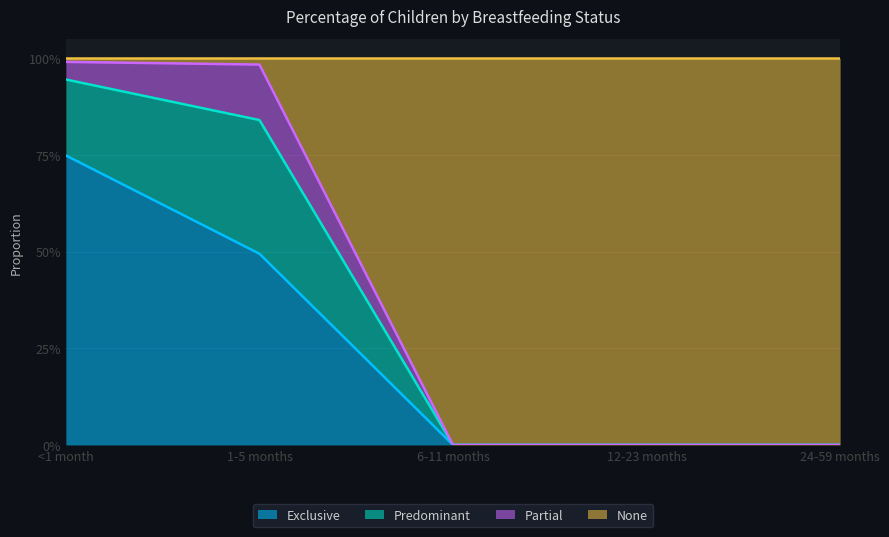

How many categories are shown in the chart?

5